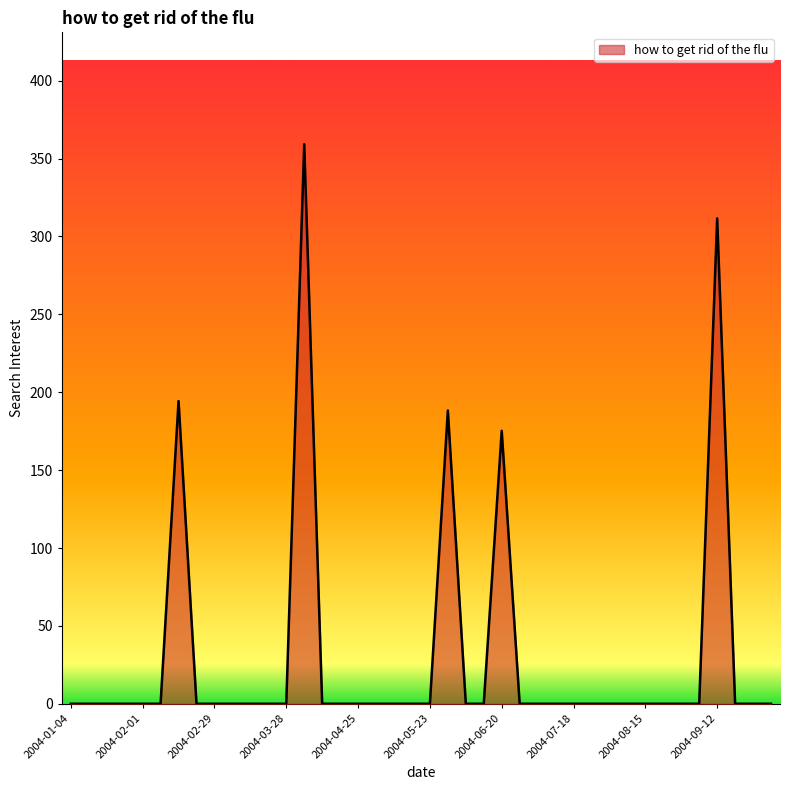

What is the greatest value displayed?

359.2